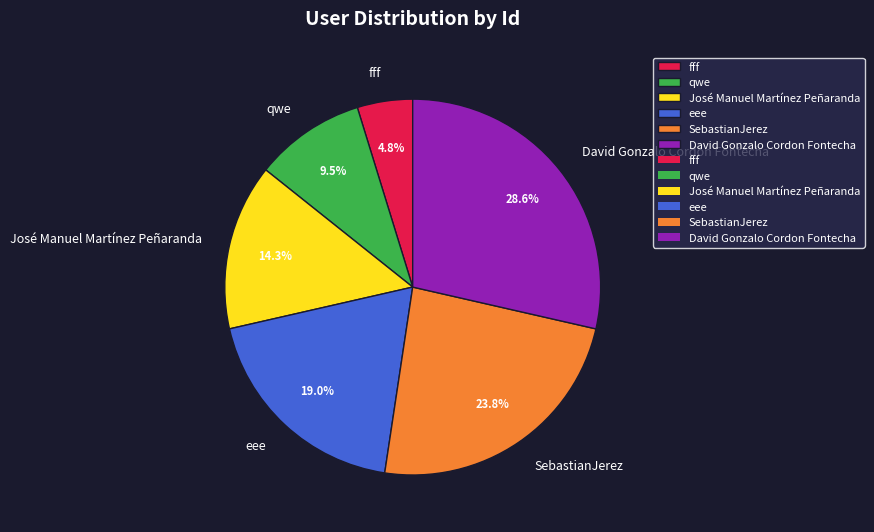

Is there any slice that represents more than half of the pie?

No